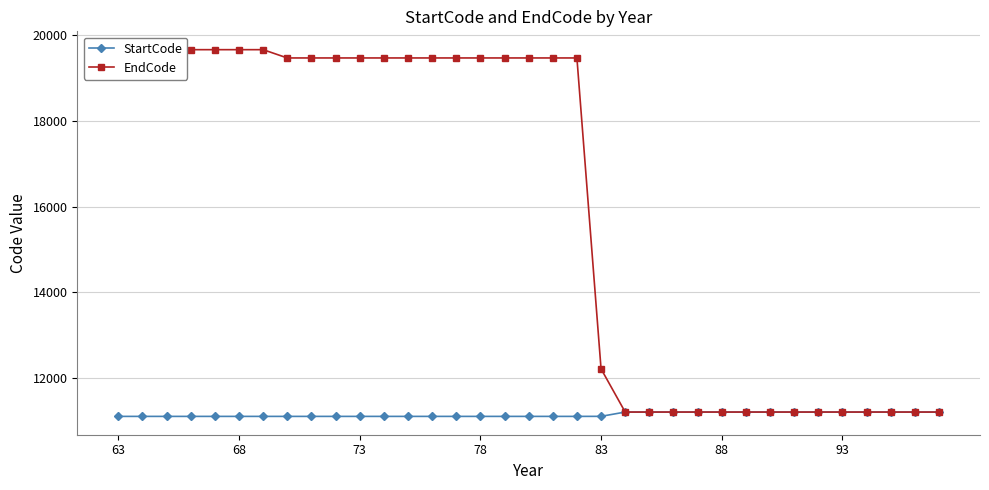

At which label does StartCode reach its minimum?

63